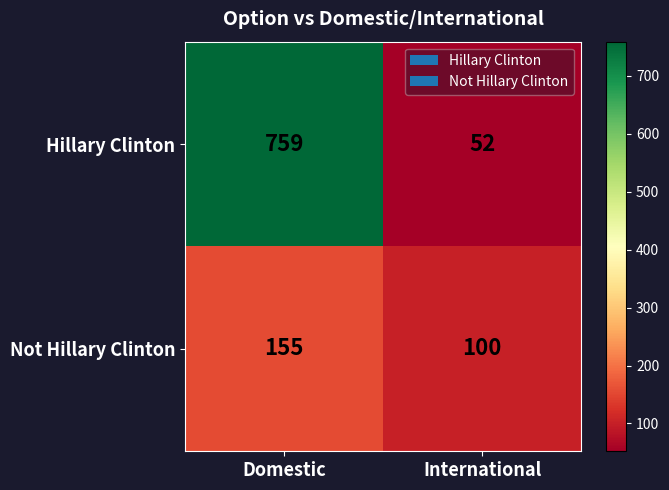

Which series changed the most between Domestic and International?

Hillary Clinton